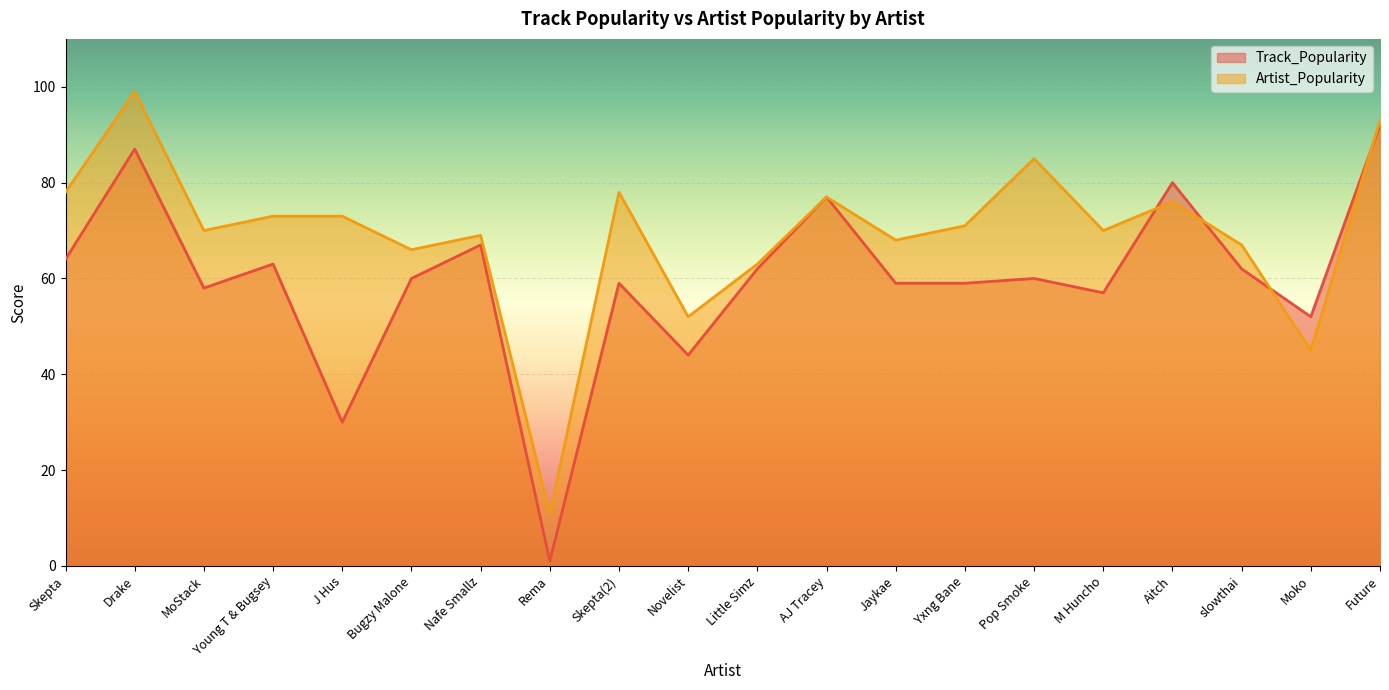

What position from the left is Nafe Smallz?

7